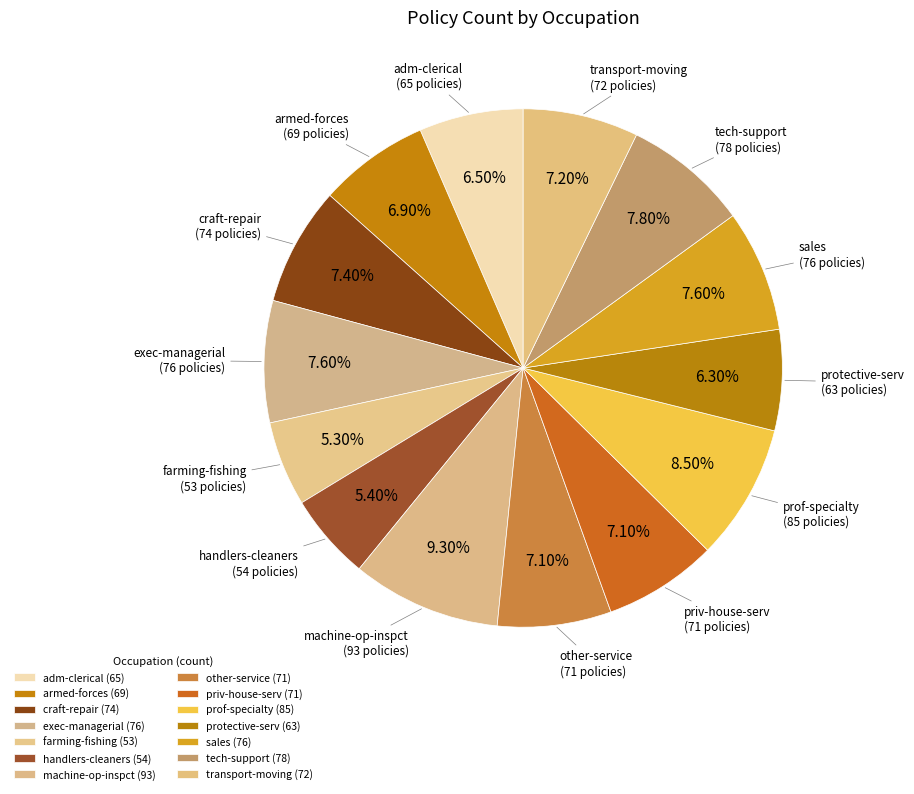

How many slices are in this pie chart?

14